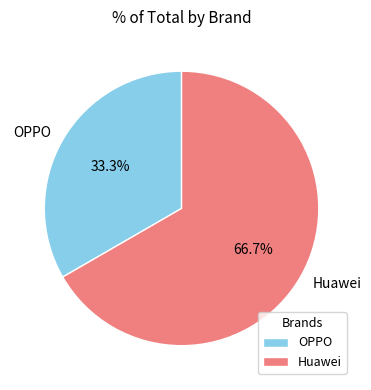

How many segments does this pie chart have?

2